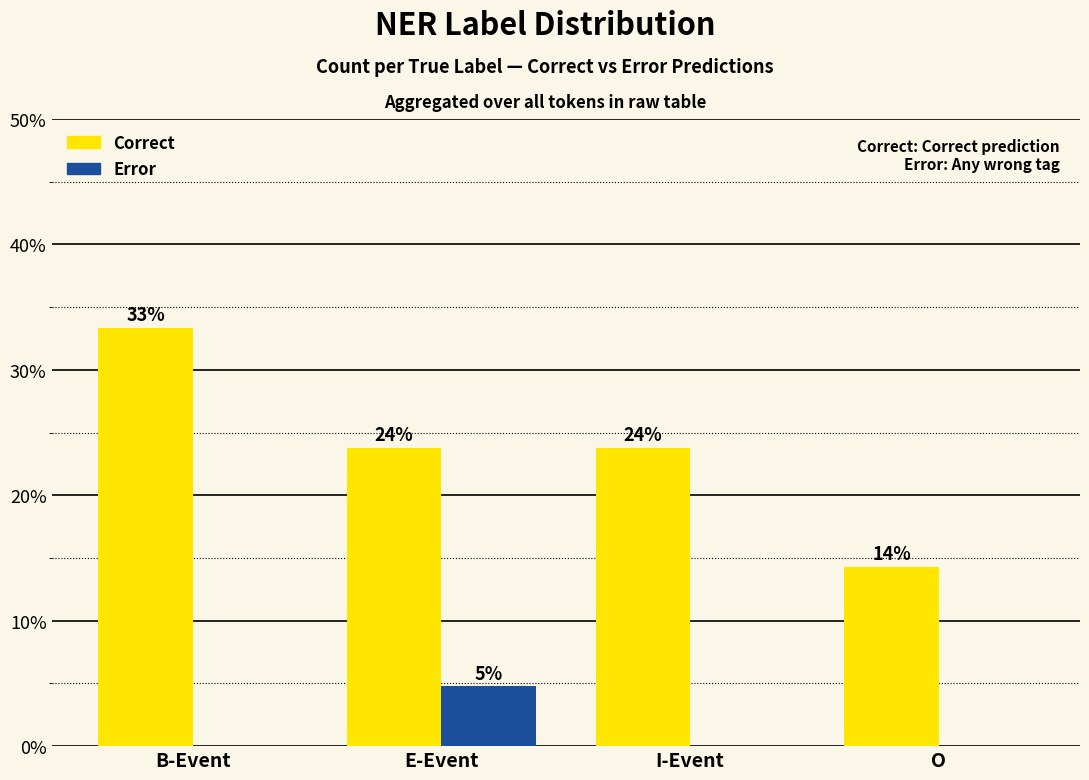

At which category is the sum across all series the highest?

B-Event